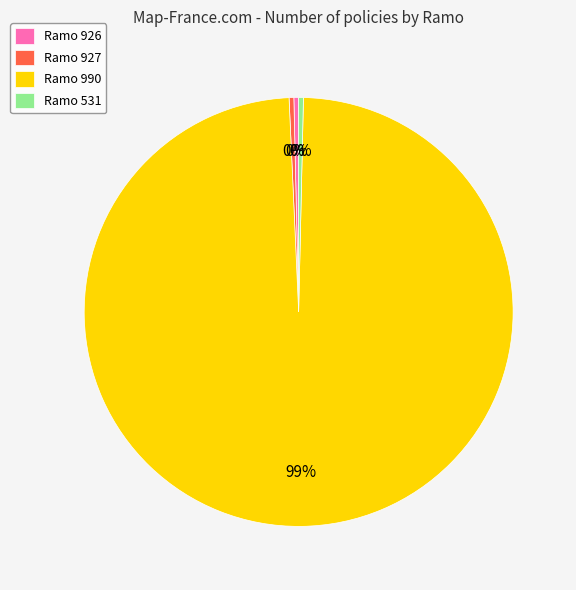

Which category has the biggest portion of the pie?

Ramo 990